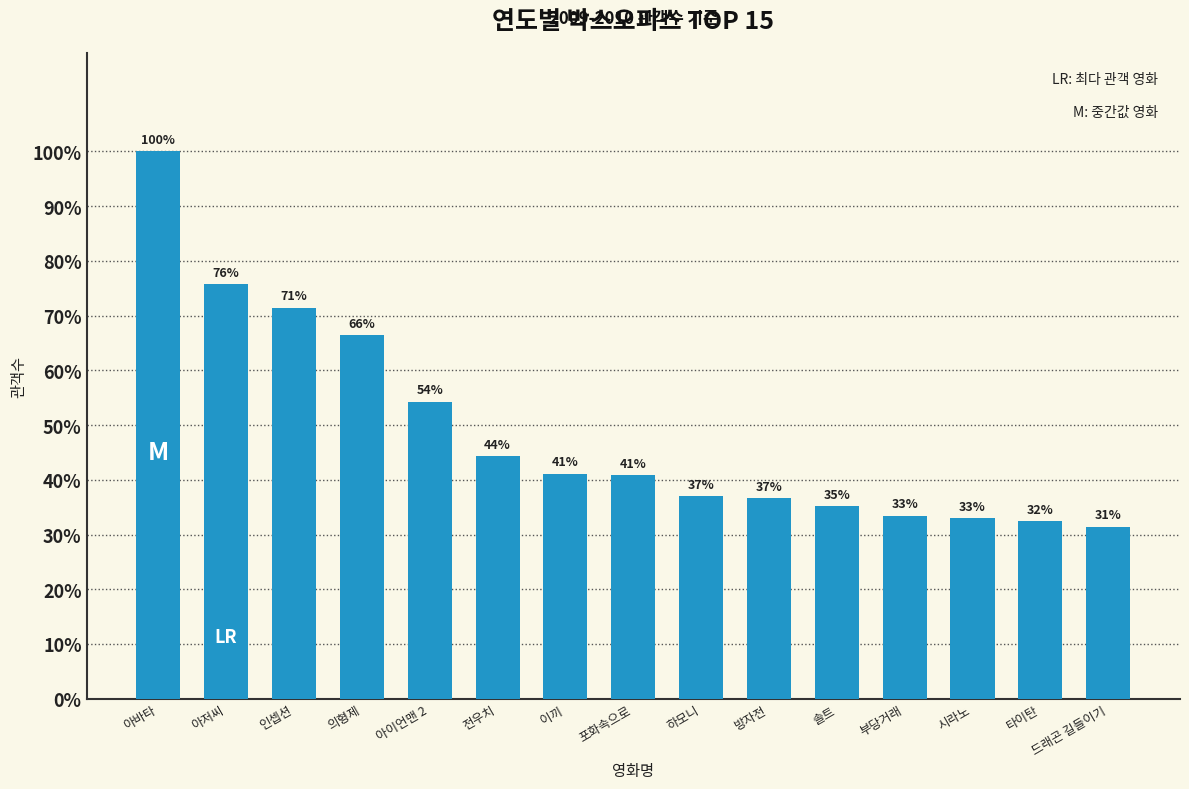

The chart shows a value of 3042810 at 의형제. True or false?

False